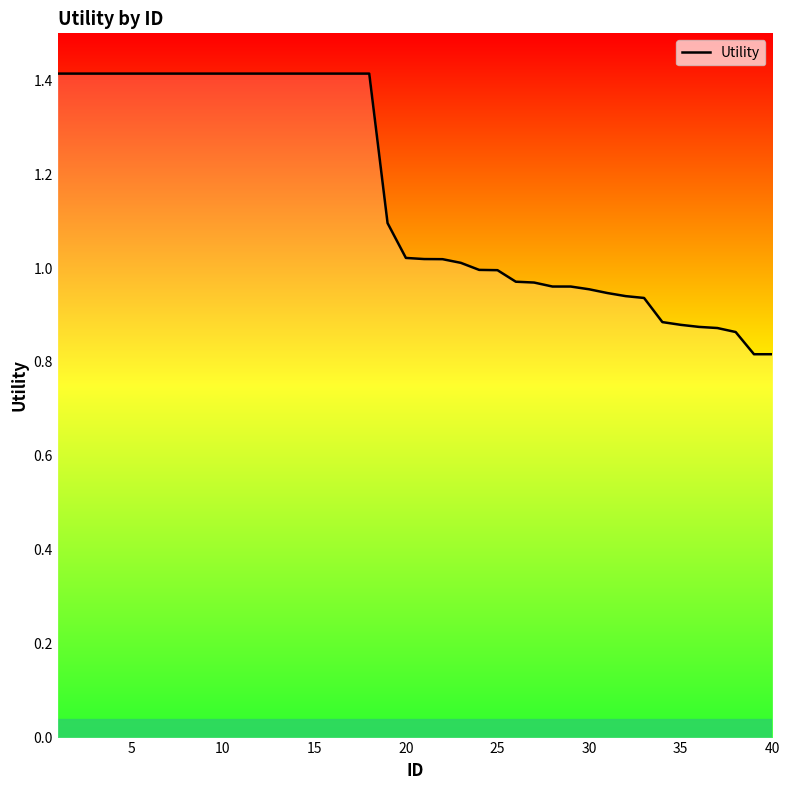

What is the difference between the maximum and minimum values?

0.6